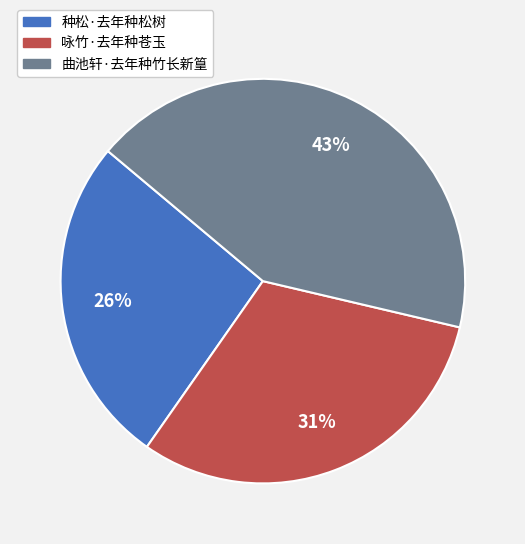

Combined, do 种松·去年种松树 and 咏竹·去年种苍玉 account for over 50%?

Yes